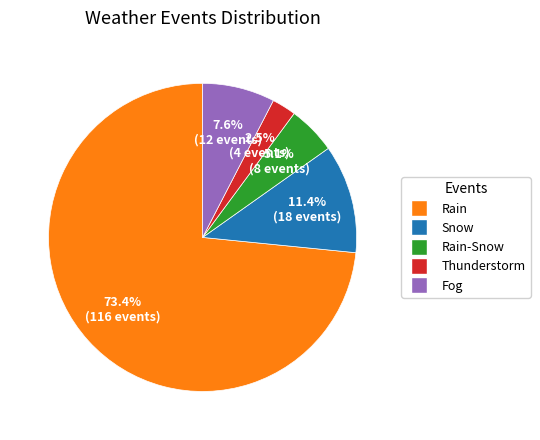

Is there any slice that represents more than half of the pie?

Yes